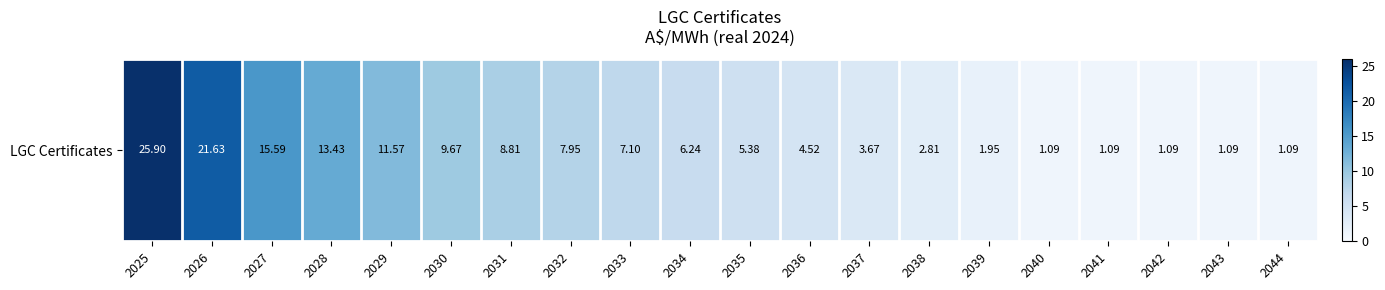

Rank the categories by value from highest to lowest.

2025, 2026, 2027, 2028, 2029, 2030, 2031, 2032, 2033, 2034, 2035, 2036, 2037, 2038, 2039, 2040, 2041, 2042, 2043, 2044